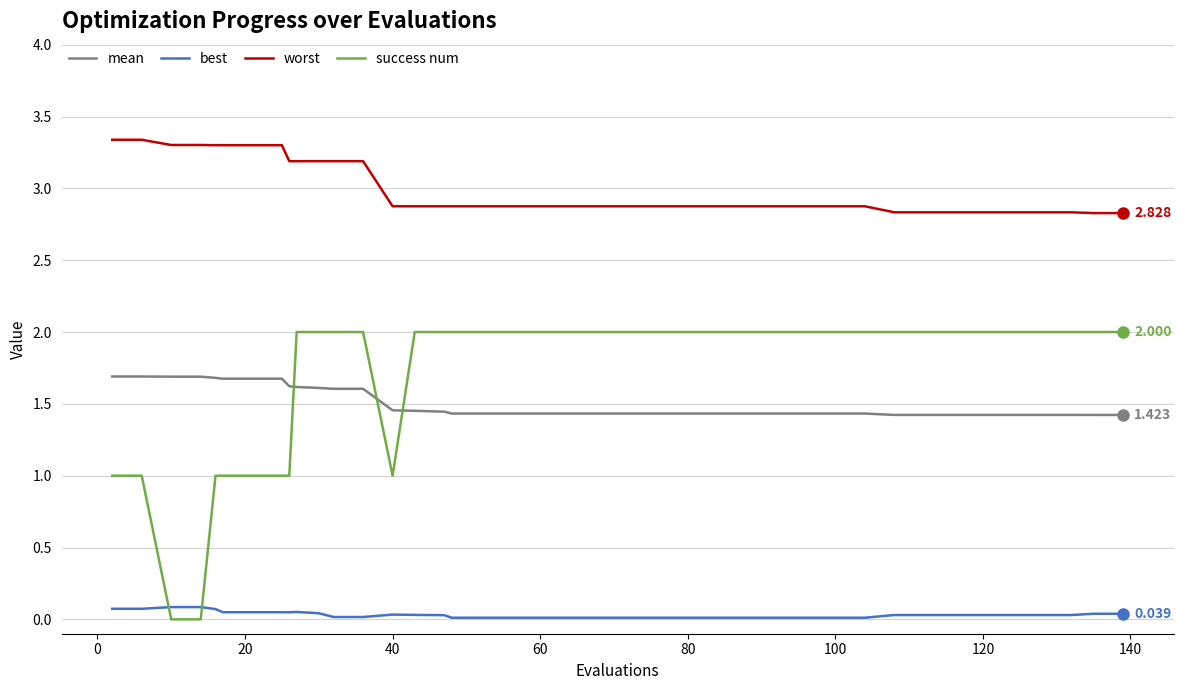

Count the success num values in the range 2 to 3.

30